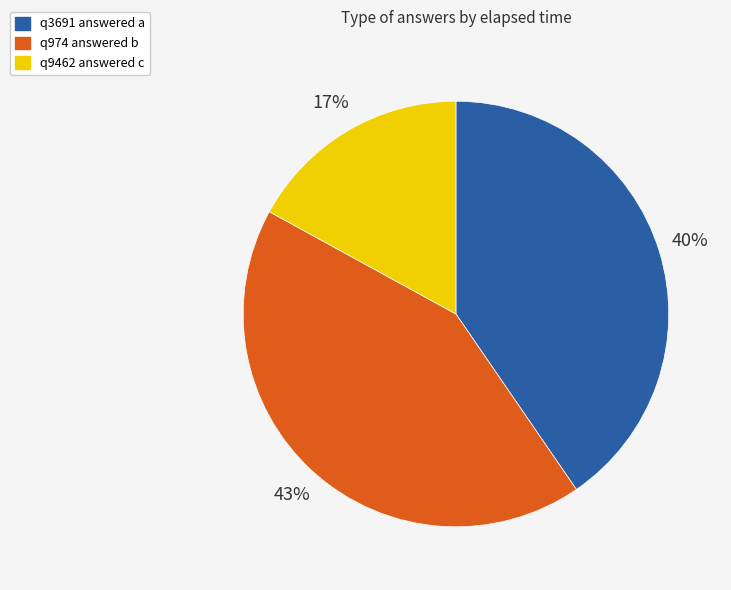

The q3691 answered a slice represents 40% of the pie. True or false?

True